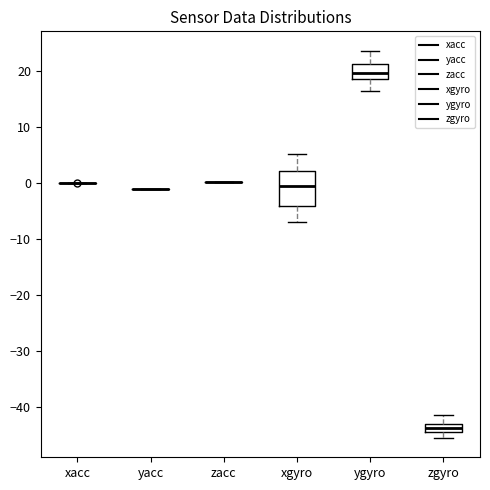

Where does the lower whisker of the box for xgyro end on the y-axis? The values are not printed on the chart, so give them approximately, as read against the axis.

-7